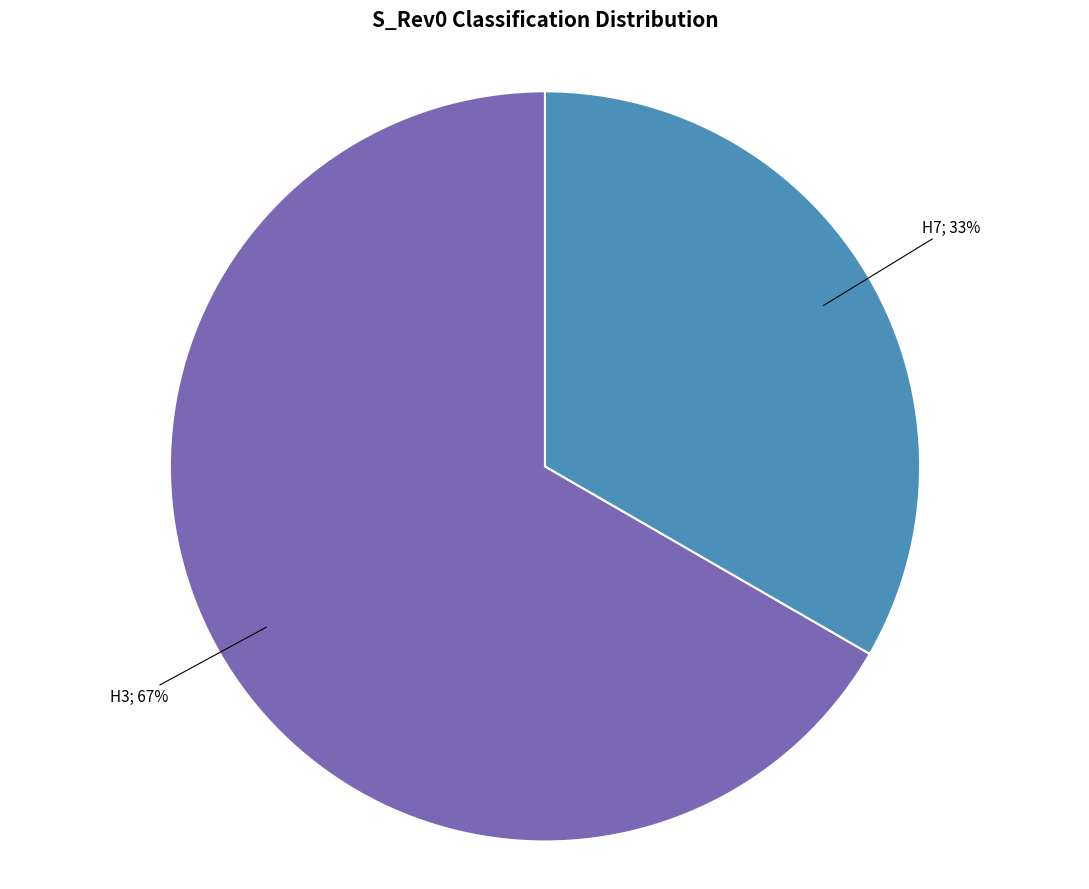

Is there a majority slice in this chart?

Yes